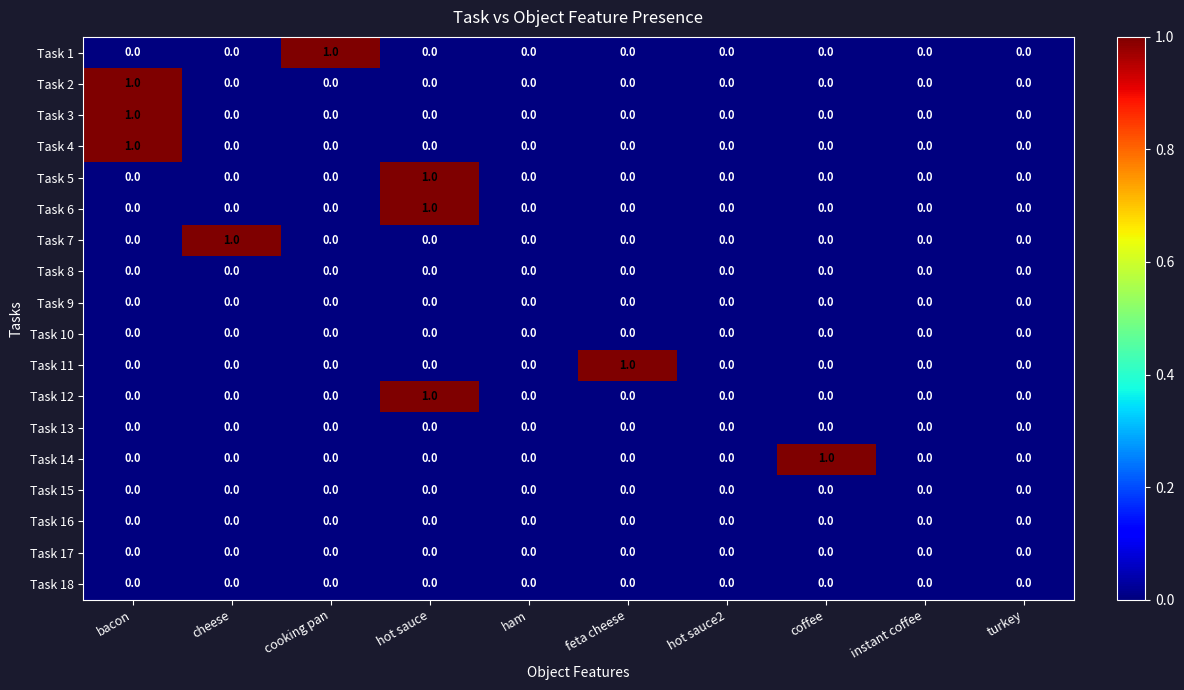

True or false: Task 9 has a value of 0 at hot sauce.

True